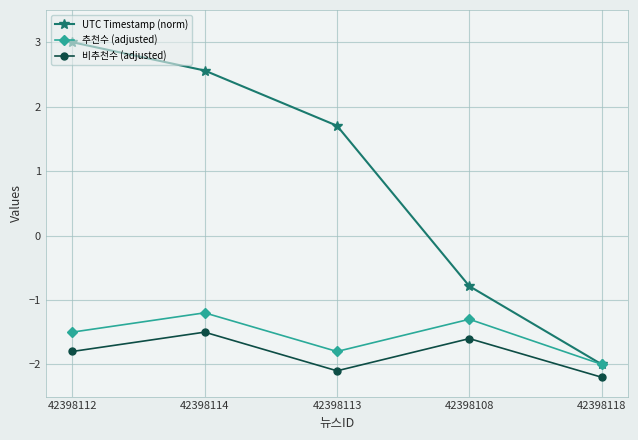

True or false: 비추천수 (adjusted) and 추천수 (adjusted) intersect in this chart.

False